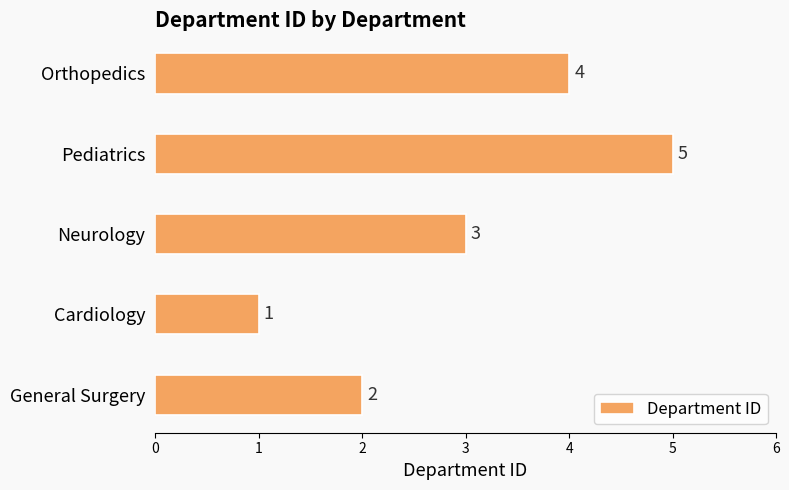

Which has a higher value, Orthopedics or Pediatrics?

Pediatrics